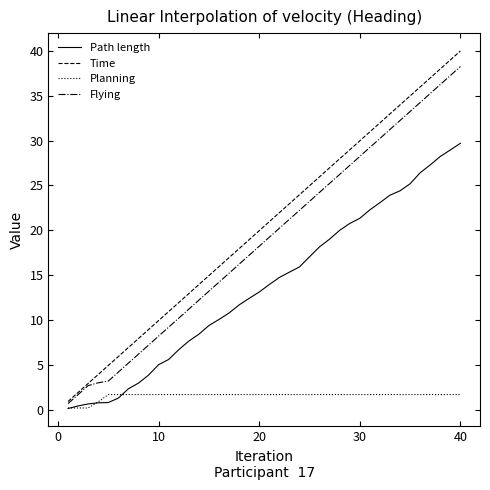

What is the sum of all Path length values?

550.4